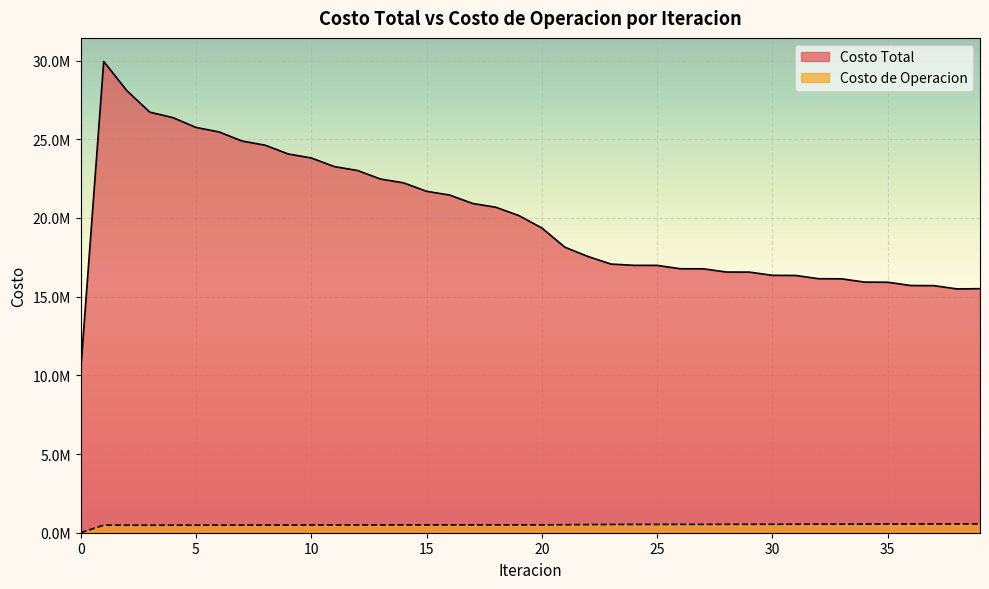

True or false: Costo Total and Costo de Operacion cross at least once.

False